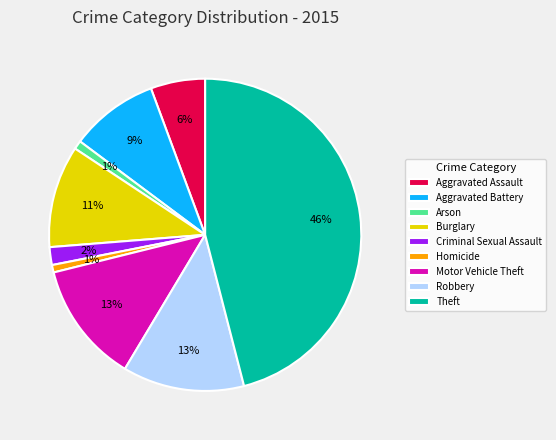

Is the sum of Arson and Burglary greater than half?

No